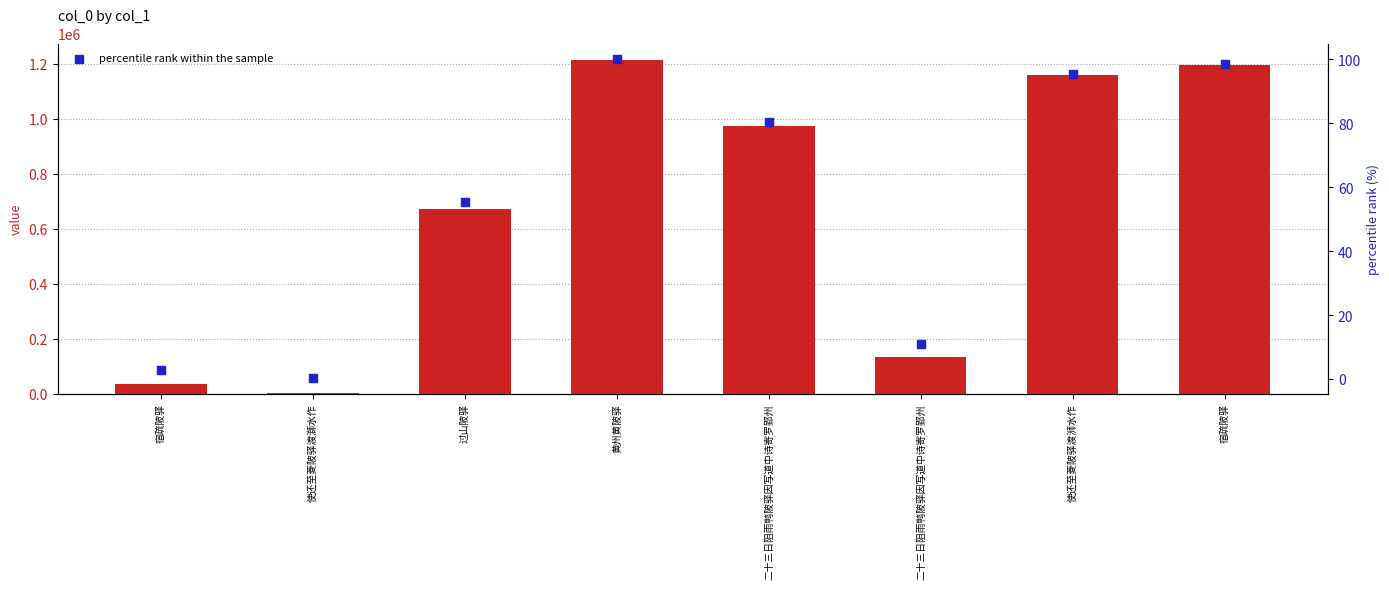

Which series contains the lowest Y value?

percentile rank within the sample